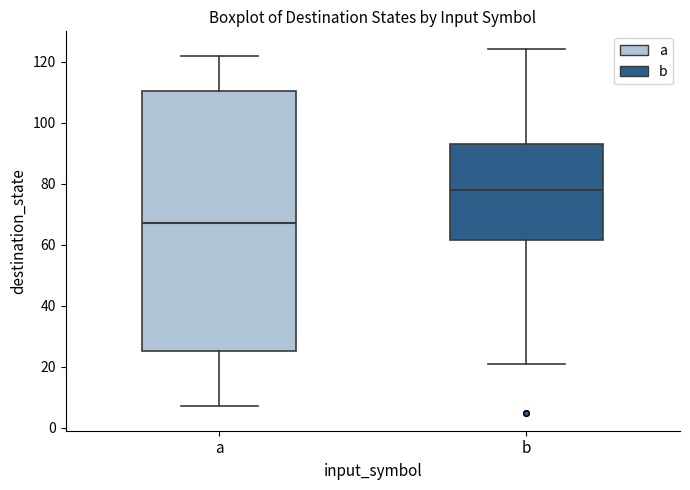

Which box is the tallest, from its lower edge to its upper edge?

a